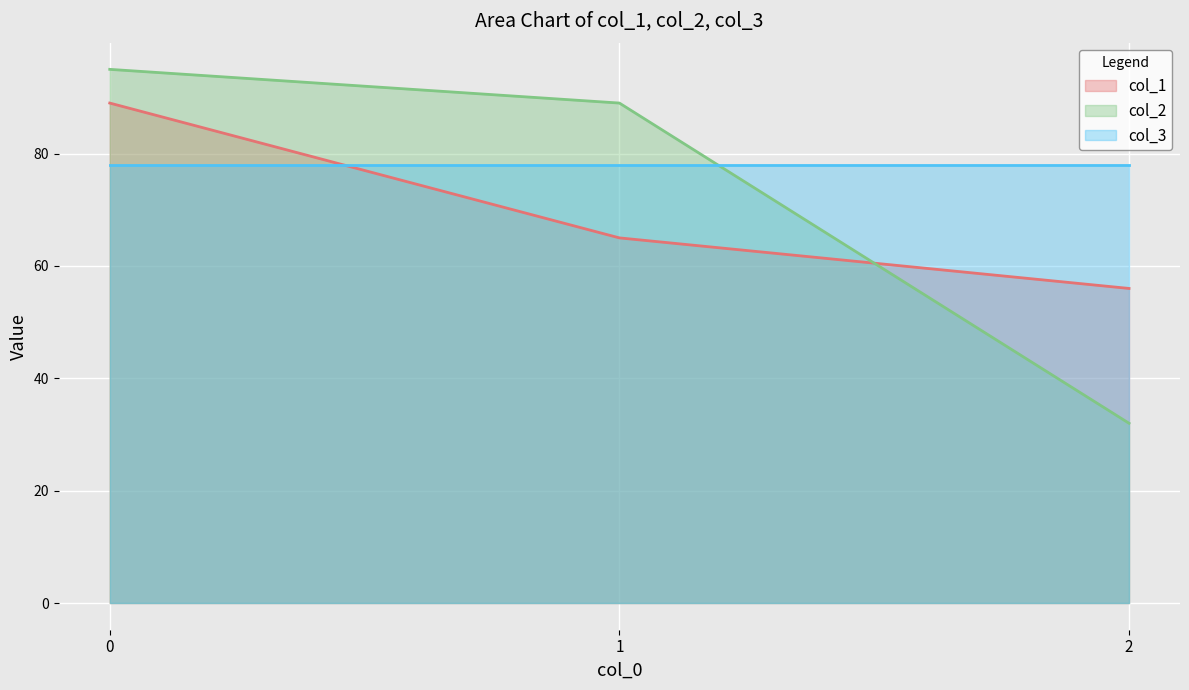

What is the total value across all series at 0?

262